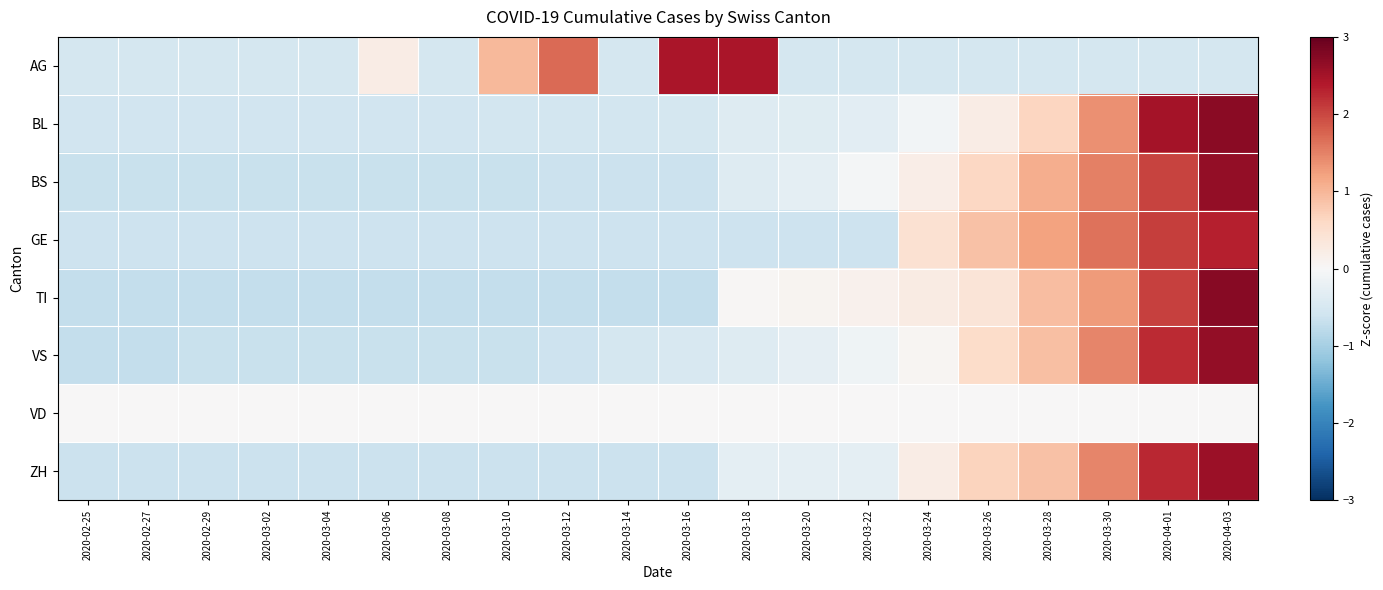

At which category is the sum across all series the highest?

2020-04-03